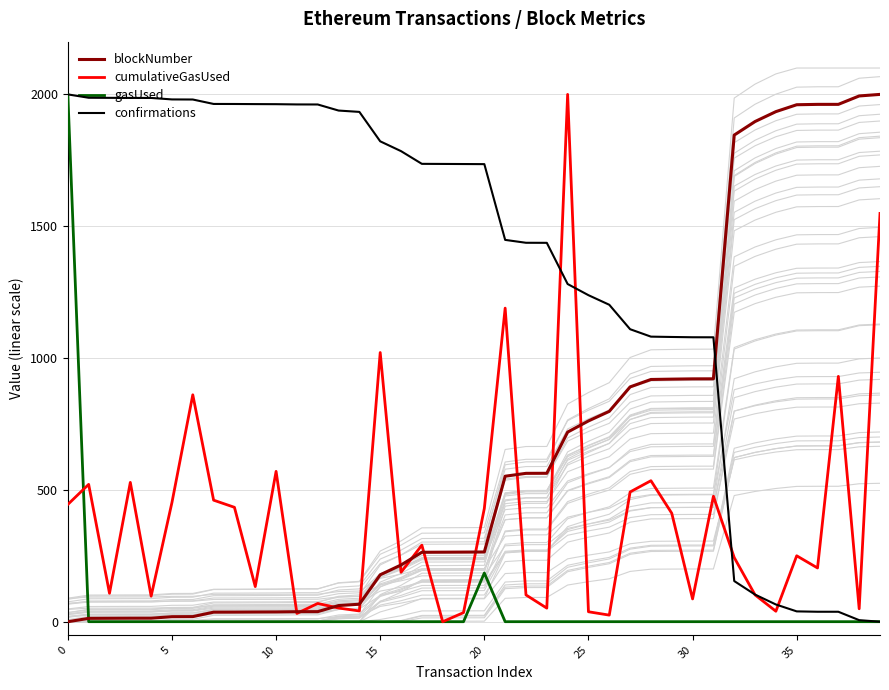

Reading left to right, extract all data points from this chart.

blockNumber: 0.0	12.7	13.1	13.4	13.4	19.1	19.4	36.2	36.4	36.8	37.1	38.1	38.2	61.3	66.4	178.0	215.2	263.4	263.7	264.1	264.5	551.8	562.8	563.0	719.2	761.6	797.9	890.6	918.8	920.0	921.1	921.3	1845.7	1897.1	1934.6	1960.8	1962.2	1962.2	1994.1	2000.0
cumulativeGasUsed: 444.8	520.9	107.9	528.5	96.9	452.4	860.7	461.0	433.9	133.2	570.3	31.4	69.3	51.9	40.8	1021.0	187.5	290.5	0.0	34.5	429.6	1189.4	101.6	51.5	2000.0	37.8	25.0	492.1	534.8	411.3	86.4	475.9	243.3	101.7	39.7	250.0	203.8	930.6	49.1	1548.5
gasUsed: 2000.0	0.1	0.1	0.1	0.1	0.1	0.1	0.1	0.1	0.1	0.1	0.1	0.1	0.1	0.1	0.1	0.1	0.0	0.1	0.0	184.8	0.1	0.1	0.1	0.1	0.1	0.1	0.1	0.1	0.1	0.1	0.1	0.1	0.1	0.1	0.1	0.1	0.1	0.1	0.1
confirmations: 2000.0	1987.3	1986.9	1986.6	1986.6	1980.9	1980.6	1963.8	1963.6	1963.2	1962.9	1961.9	1961.8	1938.7	1933.6	1822.0	1784.8	1736.6	1736.3	1735.9	1735.5	1448.2	1437.2	1437.0	1280.8	1238.4	1202.1	1109.4	1081.2	1080.0	1078.9	1078.7	154.3	102.9	65.4	39.2	37.8	37.8	5.9	0.0